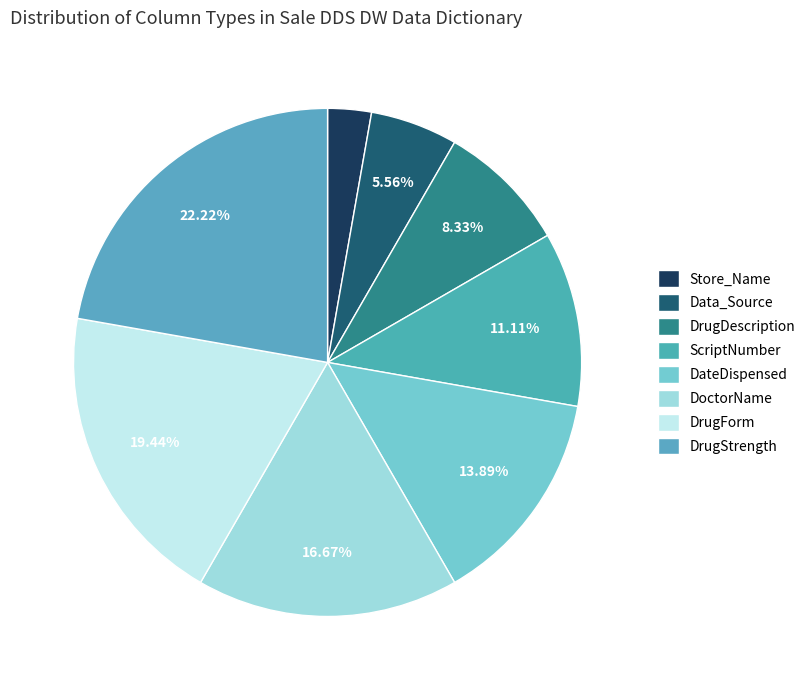

Rank the categories by value from highest to lowest.

DrugStrength, DrugForm, DoctorName, DateDispensed, ScriptNumber, DrugDescription, Data_Source, Store_Name